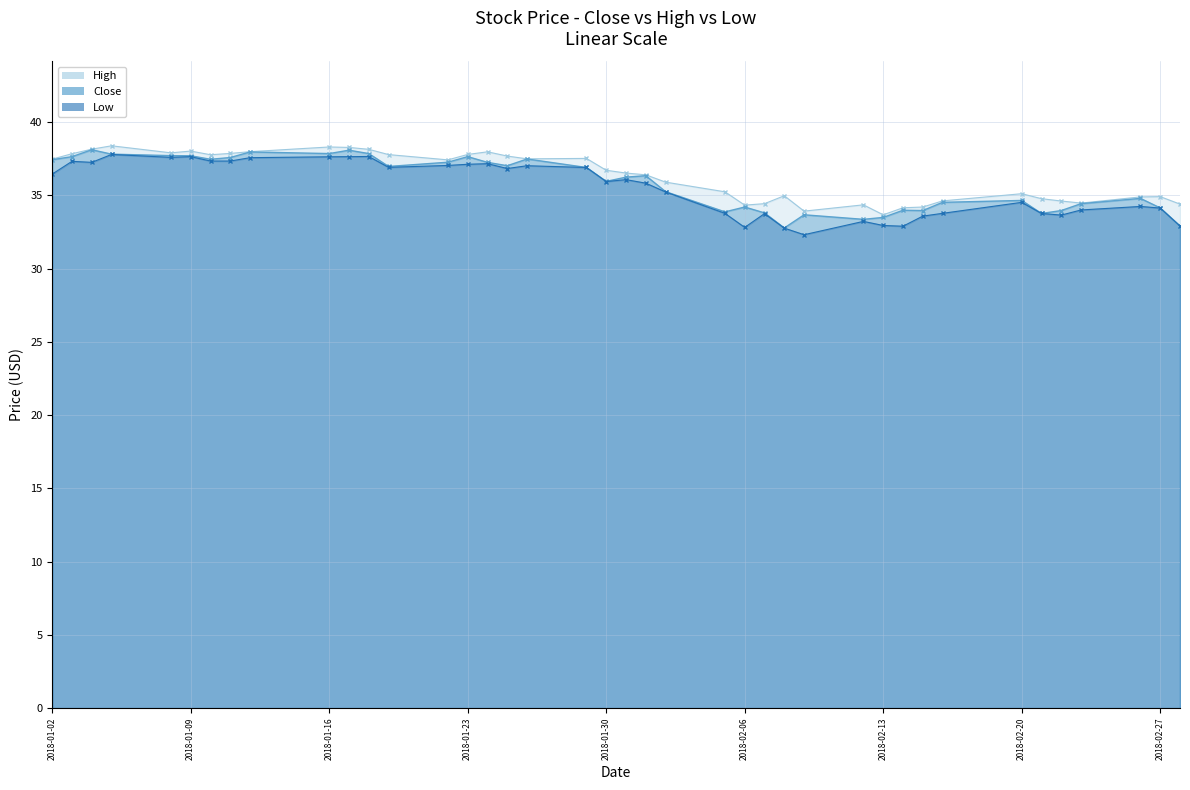

What is the maximum value for Close?

38.1